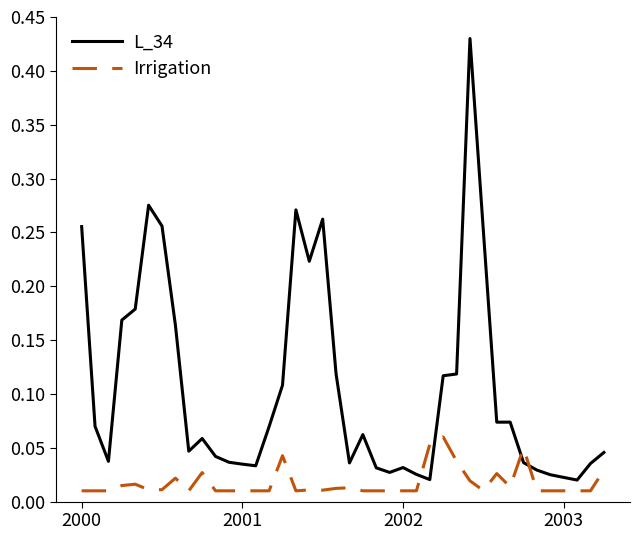

Which series has the widest spread of values?

L_34